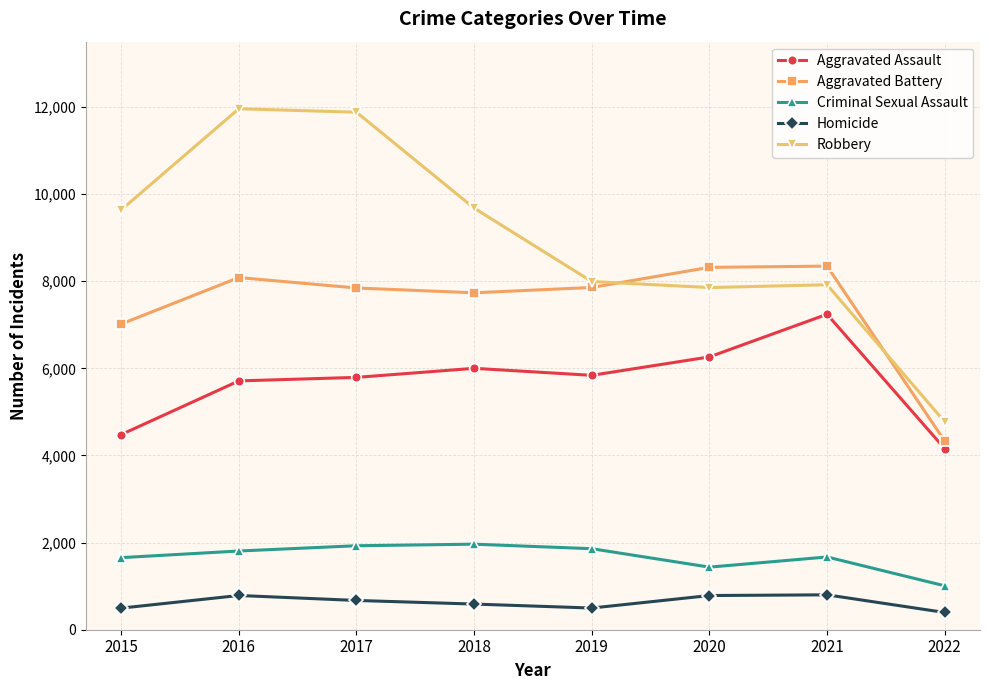

Does the chart display data point markers on the line(s)?

Yes